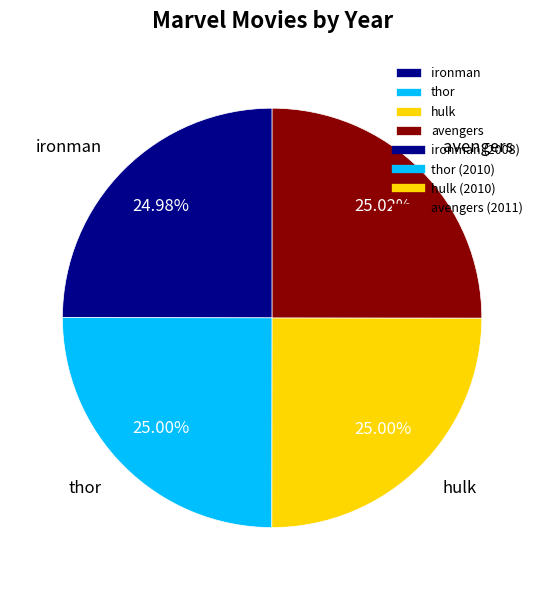

To the nearest percent, what portion does avengers represent?

25%